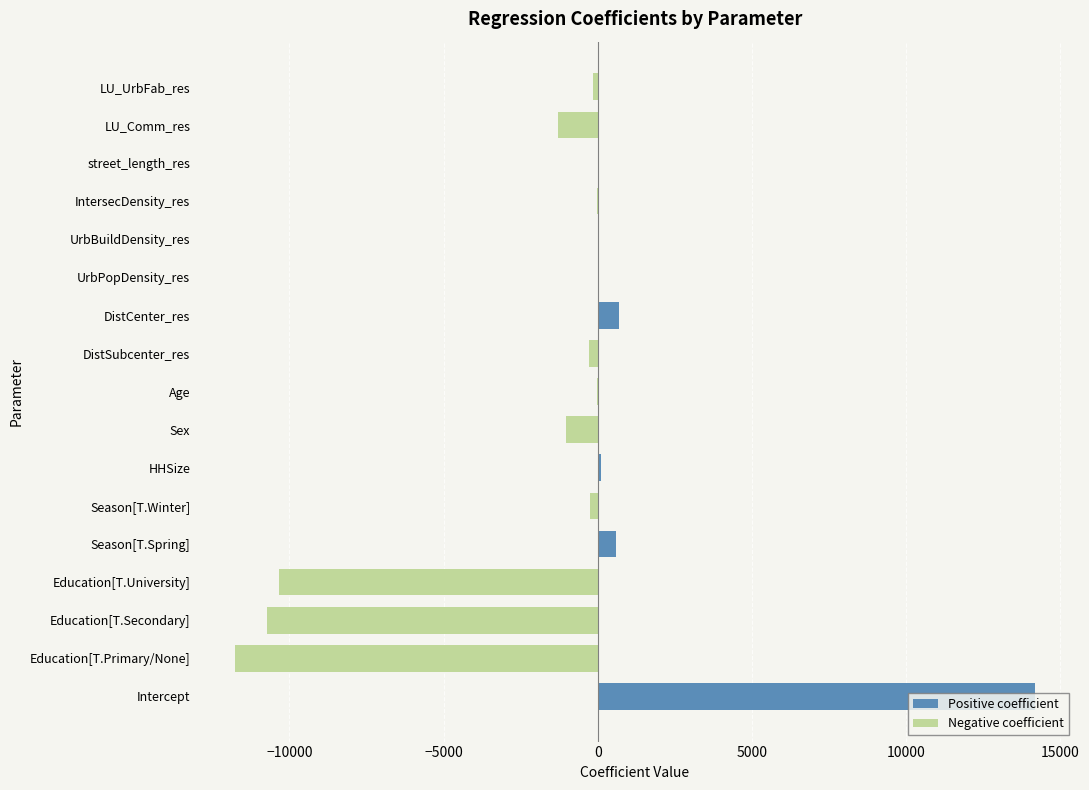

Are the bars grouped side by side (vs. stacked)?

Yes